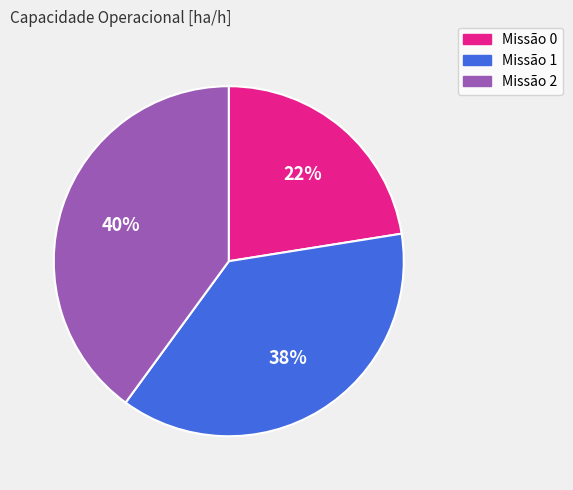

Is the sum of Missão 2 and Missão 1 greater than half?

Yes